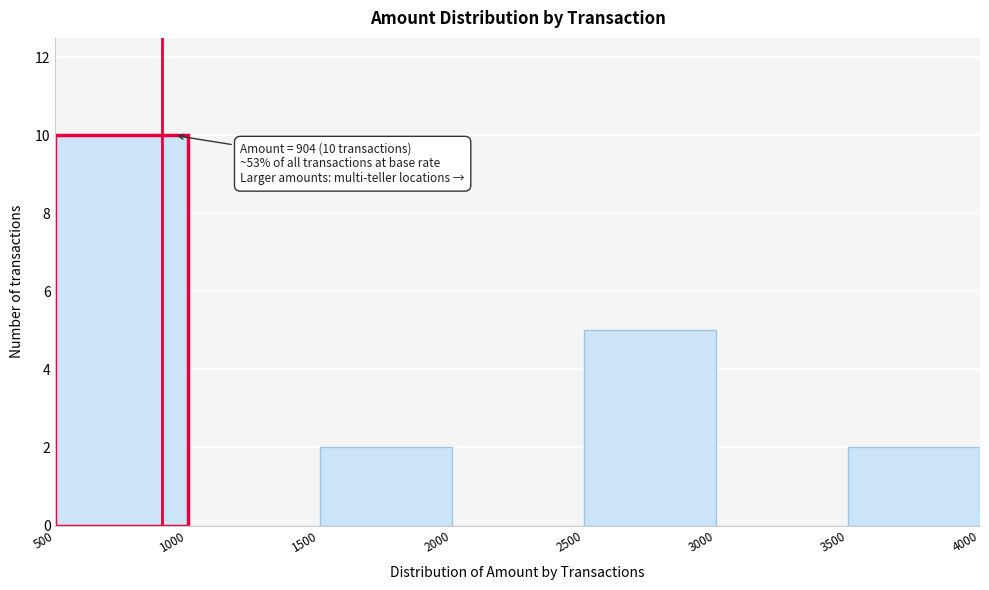

Over which range of the x-axis is the bar tallest?

500 to 1000